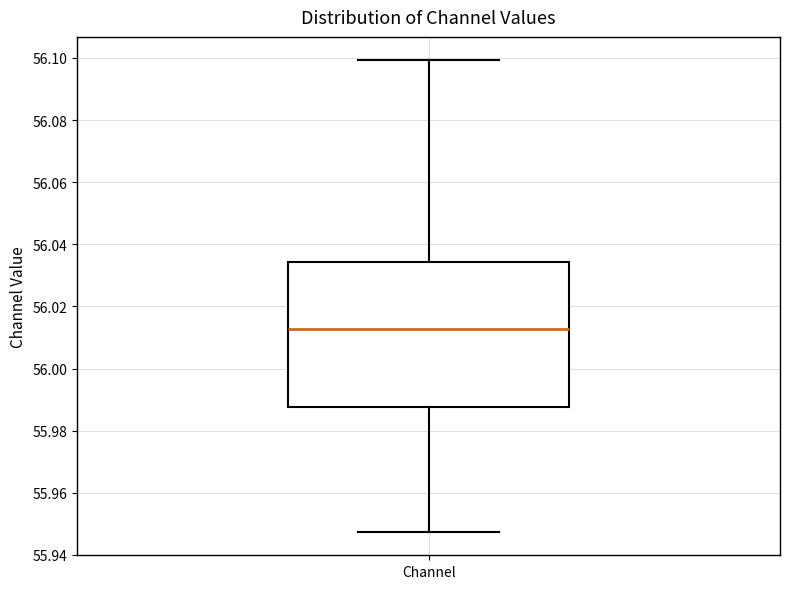

Read this box plot against the y-axis: the position of the median line, the range covered by the box, and the ends of both whiskers. The values are not printed on the chart, so give them approximately, as read against the axis.

median 56.012, box 55.988 to 56.034, whiskers 55.948 to 56.100